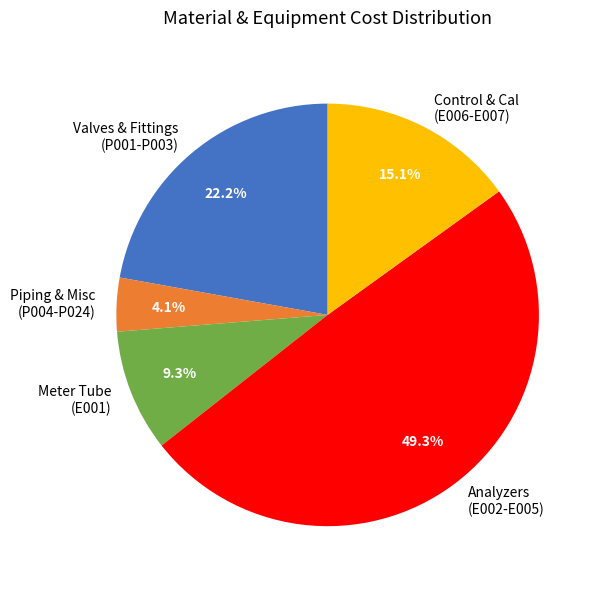

What is the largest slice in the pie chart?

Analyzers (E002-E005)